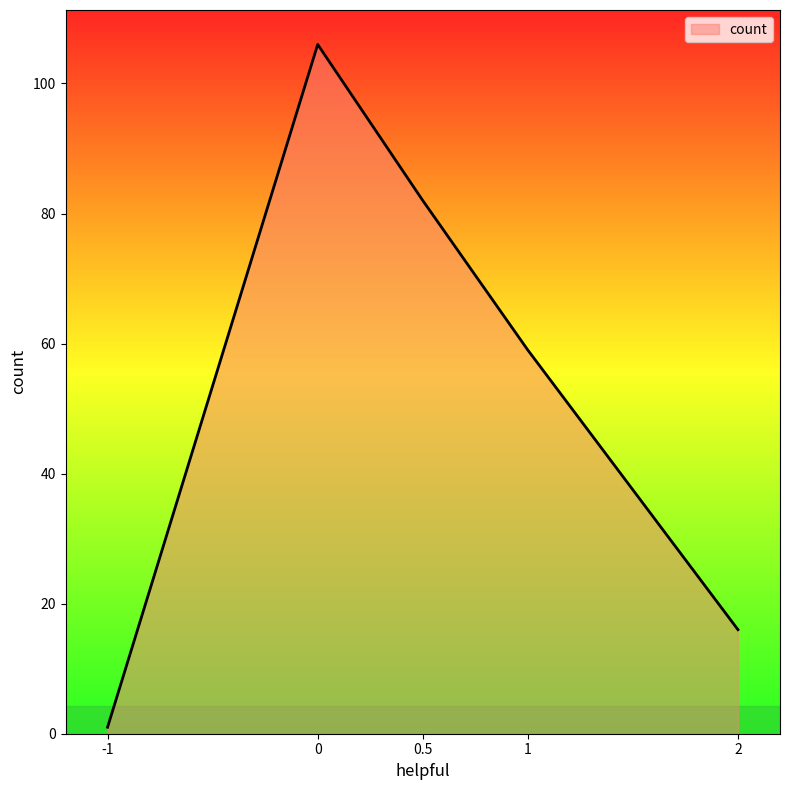

What is the difference between the second highest and minimum values?

81